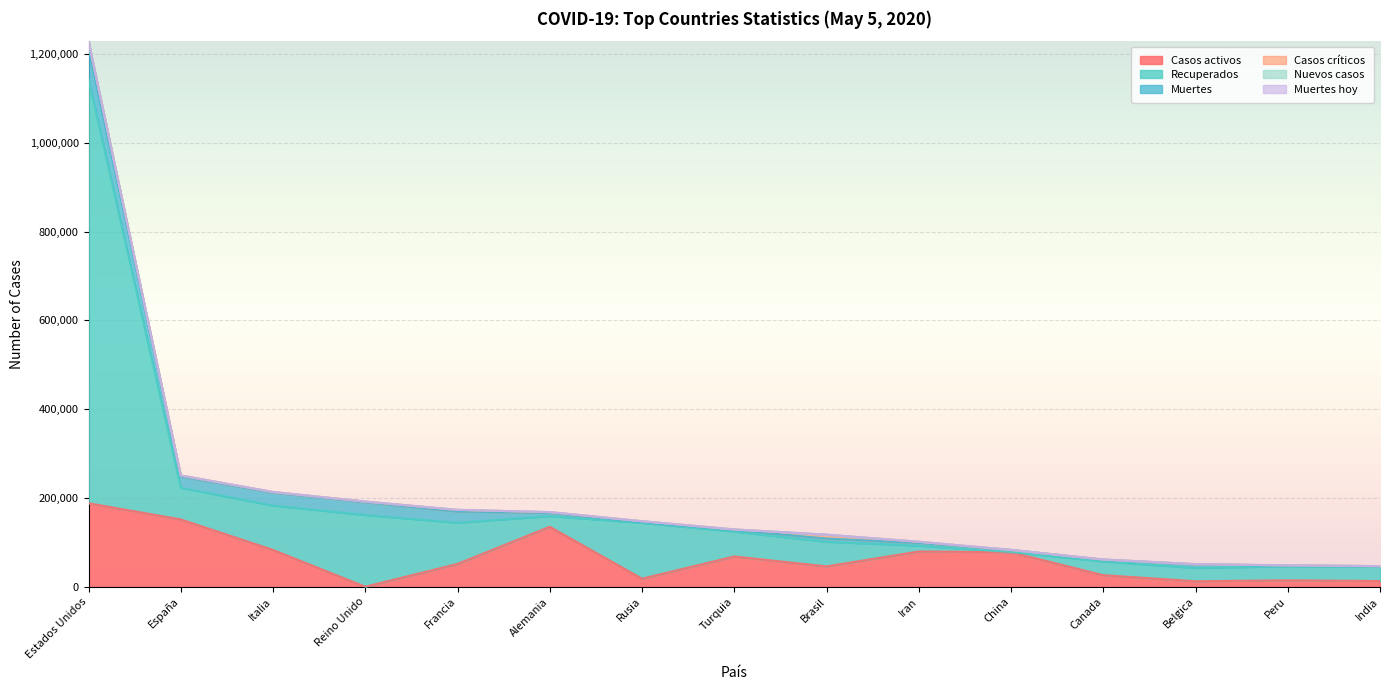

What is the label of the 15th point from the left?

India